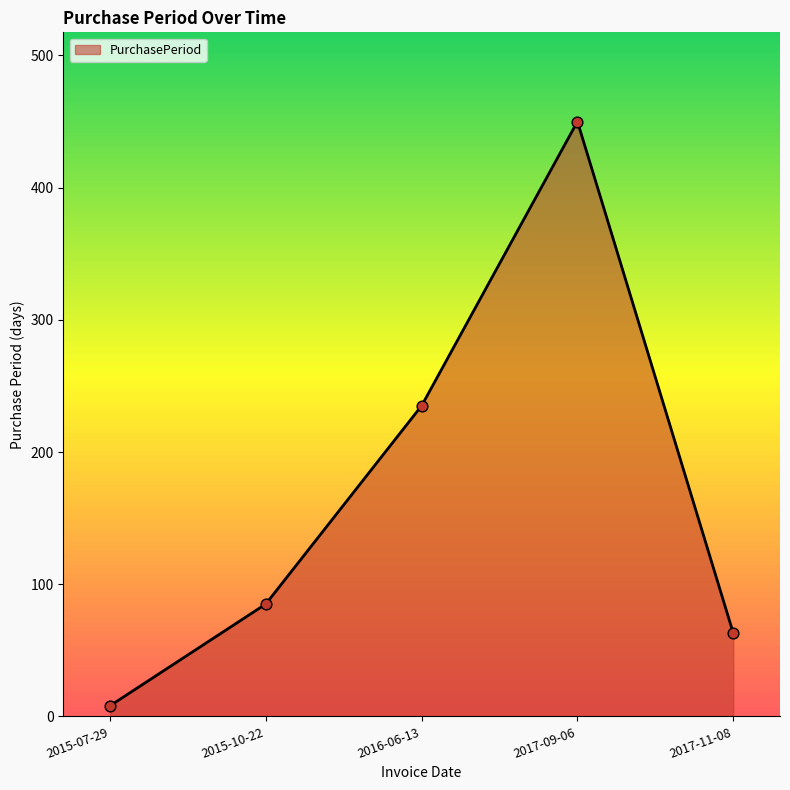

What is the ratio of the value at 2017-11-08 to the value at 2016-06-13?

0.3